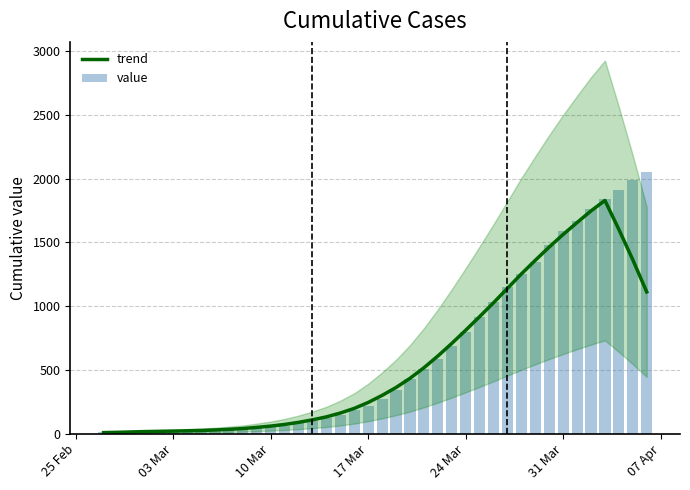

What is the difference between the trend values at 19 and 03 Mar?

233.9